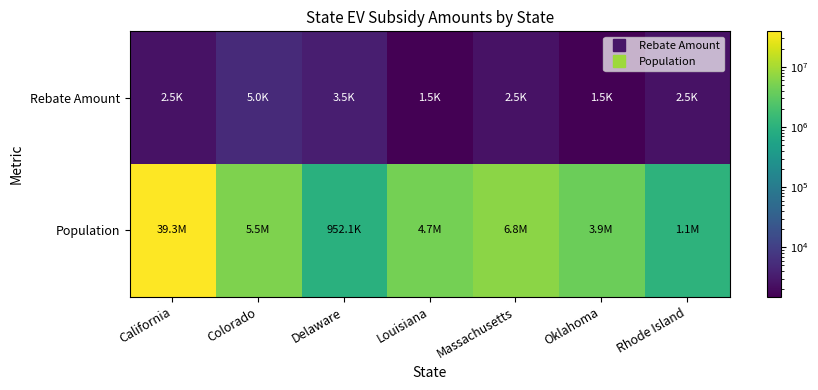

Rank the series at Rhode Island from lowest to highest value.

Rebate Amount, Population